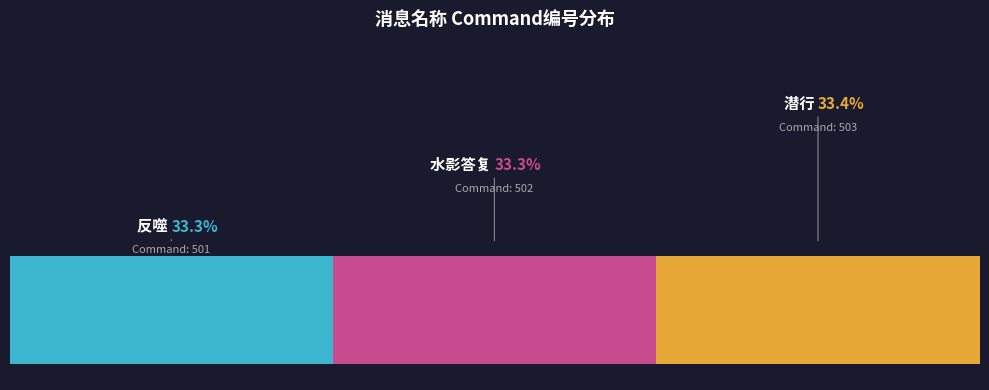

The 反噬 slice represents 33% of the pie. True or false?

True